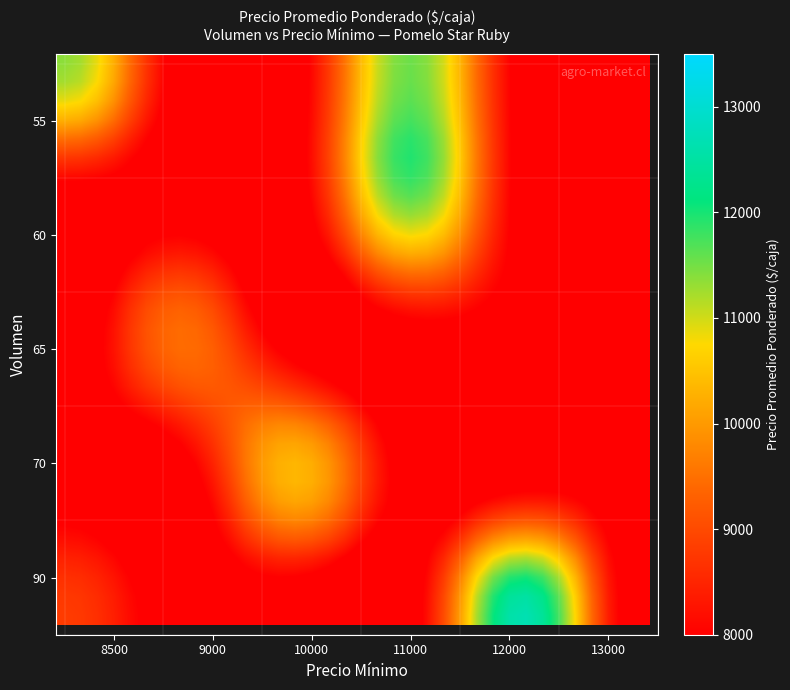

How many series are shown in this chart?

30